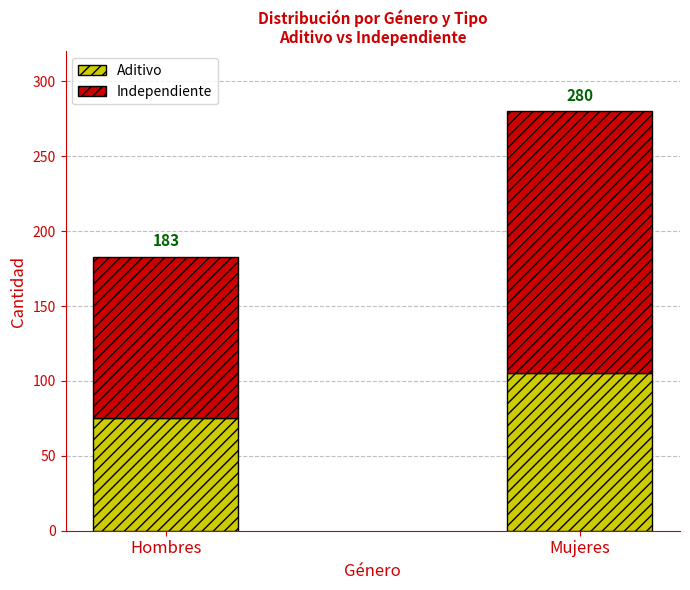

Does the chart contain stacked bars?

Yes